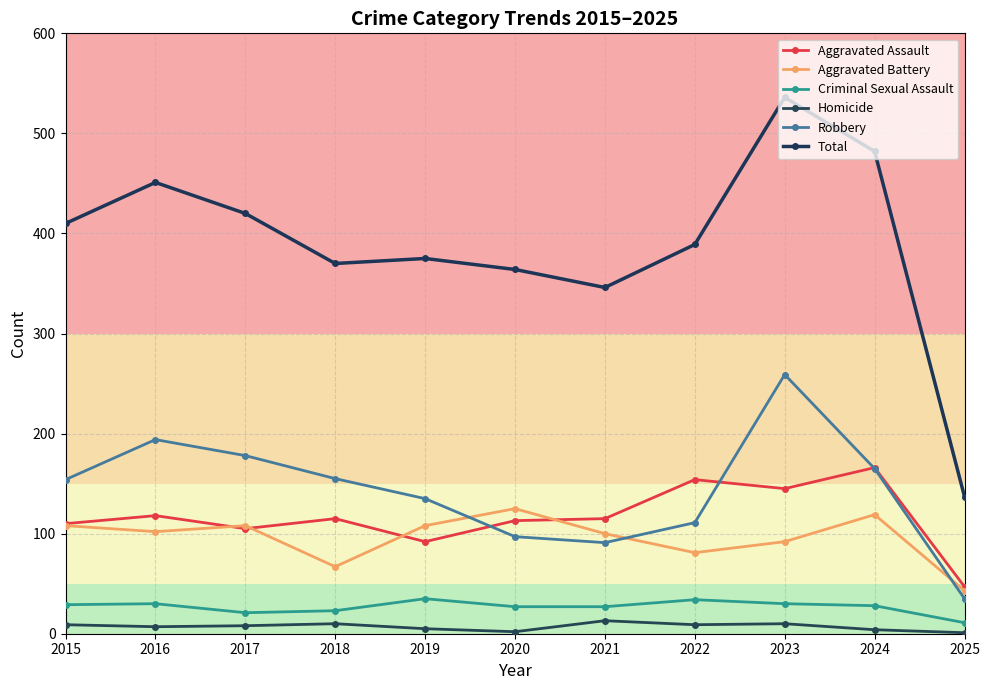

Reading left to right, what are all the values shown in this chart?

Aggravated Assault: 2015=110	2016=118	2017=105	2018=115	2019=92	2020=113	2021=115	2022=154	2023=145	2024=166	2025=47
Aggravated Battery: 2015=108	2016=102	2017=108	2018=67	2019=108	2020=125	2021=100	2022=81	2023=92	2024=119	2025=43
Criminal Sexual Assault: 2015=29	2016=30	2017=21	2018=23	2019=35	2020=27	2021=27	2022=34	2023=30	2024=28	2025=11
Homicide: 2015=9	2016=7	2017=8	2018=10	2019=5	2020=2	2021=13	2022=9	2023=10	2024=4	2025=1
Robbery: 2015=154	2016=194	2017=178	2018=155	2019=135	2020=97	2021=91	2022=111	2023=259	2024=165	2025=35
Total: 2015=410	2016=451	2017=420	2018=370	2019=375	2020=364	2021=346	2022=389	2023=536	2024=482	2025=137